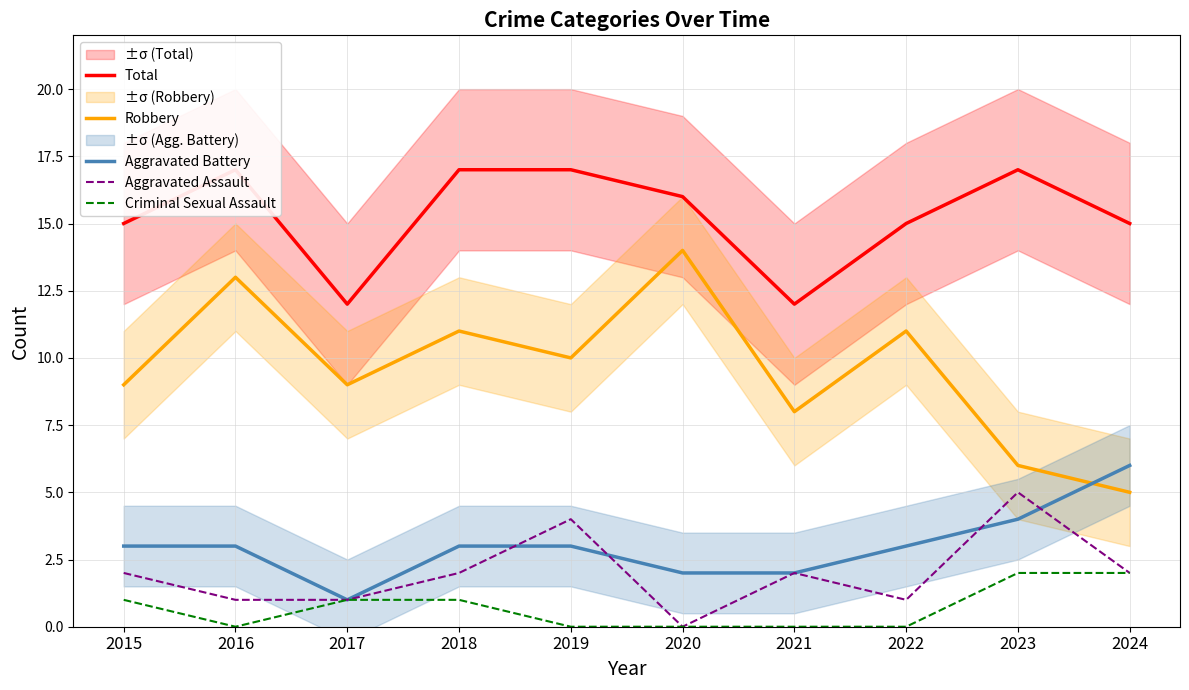

List the series in order of their peak value, highest first.

Total, Robbery, Aggravated Battery, Aggravated Assault, Criminal Sexual Assault